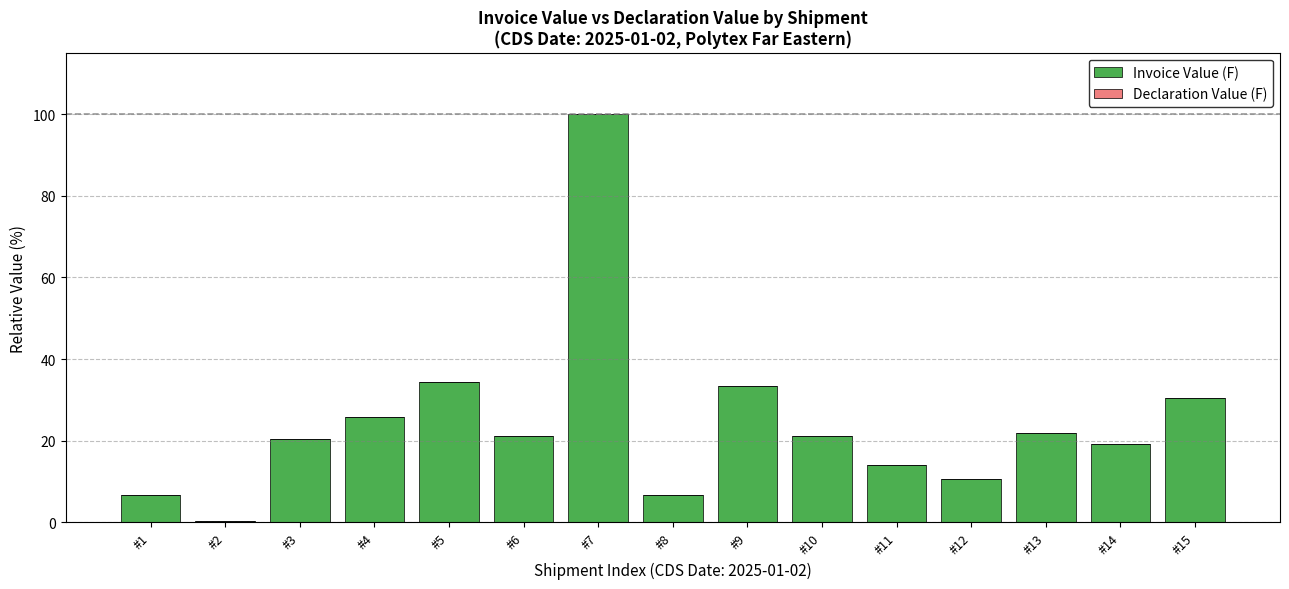

What is the value of the 13th bar from the left?

21.9